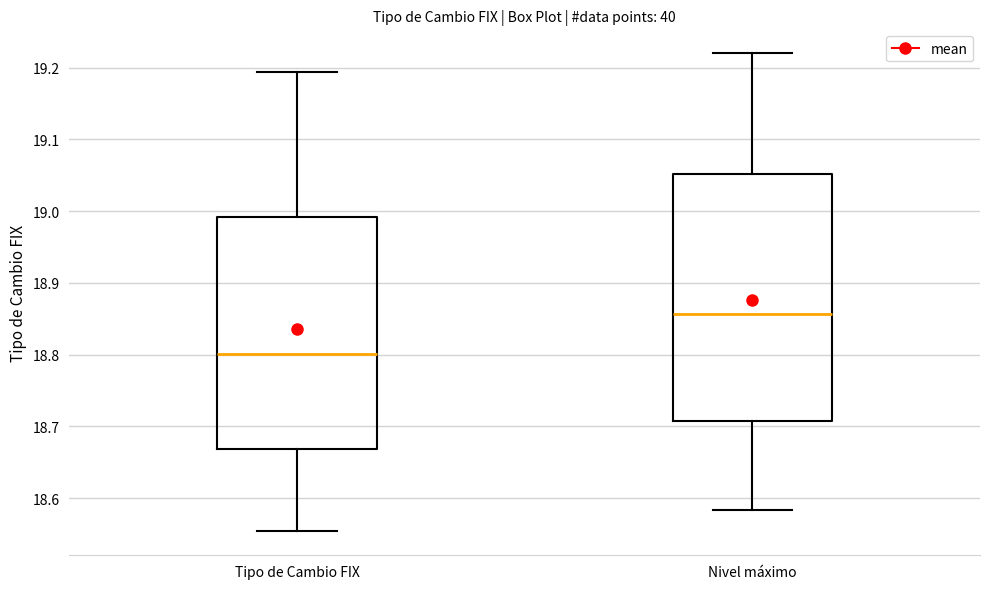

Reading left to right, read every box against the y-axis: the position of its median line, the range the box covers, and the ends of its whiskers. The values are not printed on the chart, so give them approximately, as read against the axis.

Tipo de Cambio FIX: median 18.80, box 18.67 to 18.99, whiskers 18.55 to 19.19
Nivel máximo: median 18.86, box 18.71 to 19.05, whiskers 18.58 to 19.22